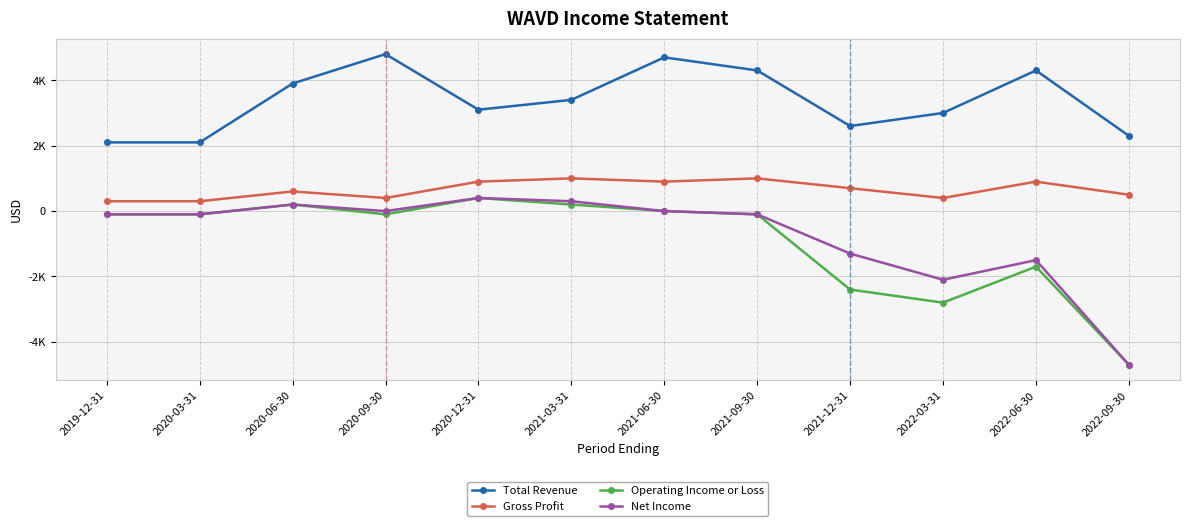

Is this an area chart (filled region under the line)?

No